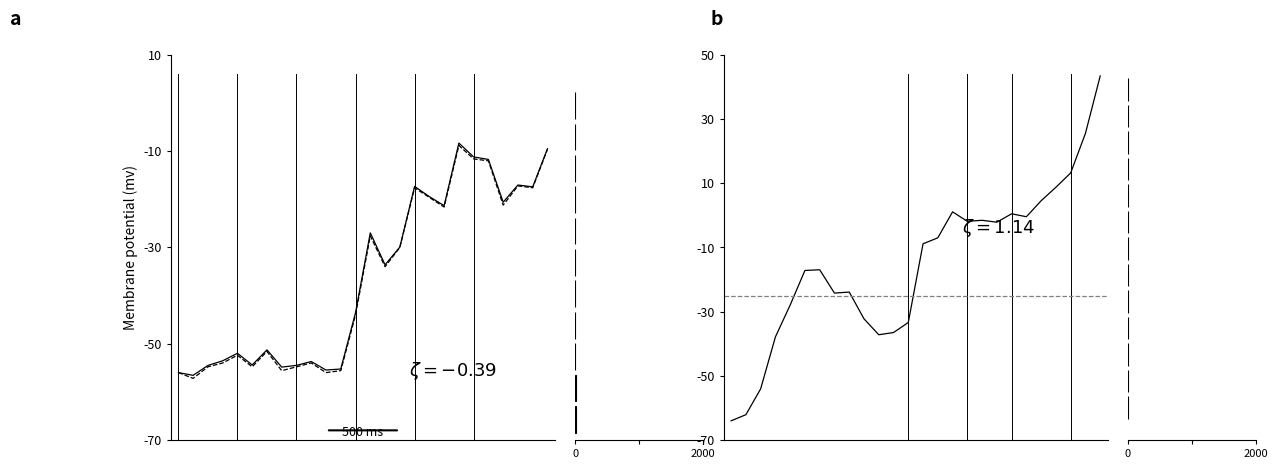

How many bars are there in each group?

4